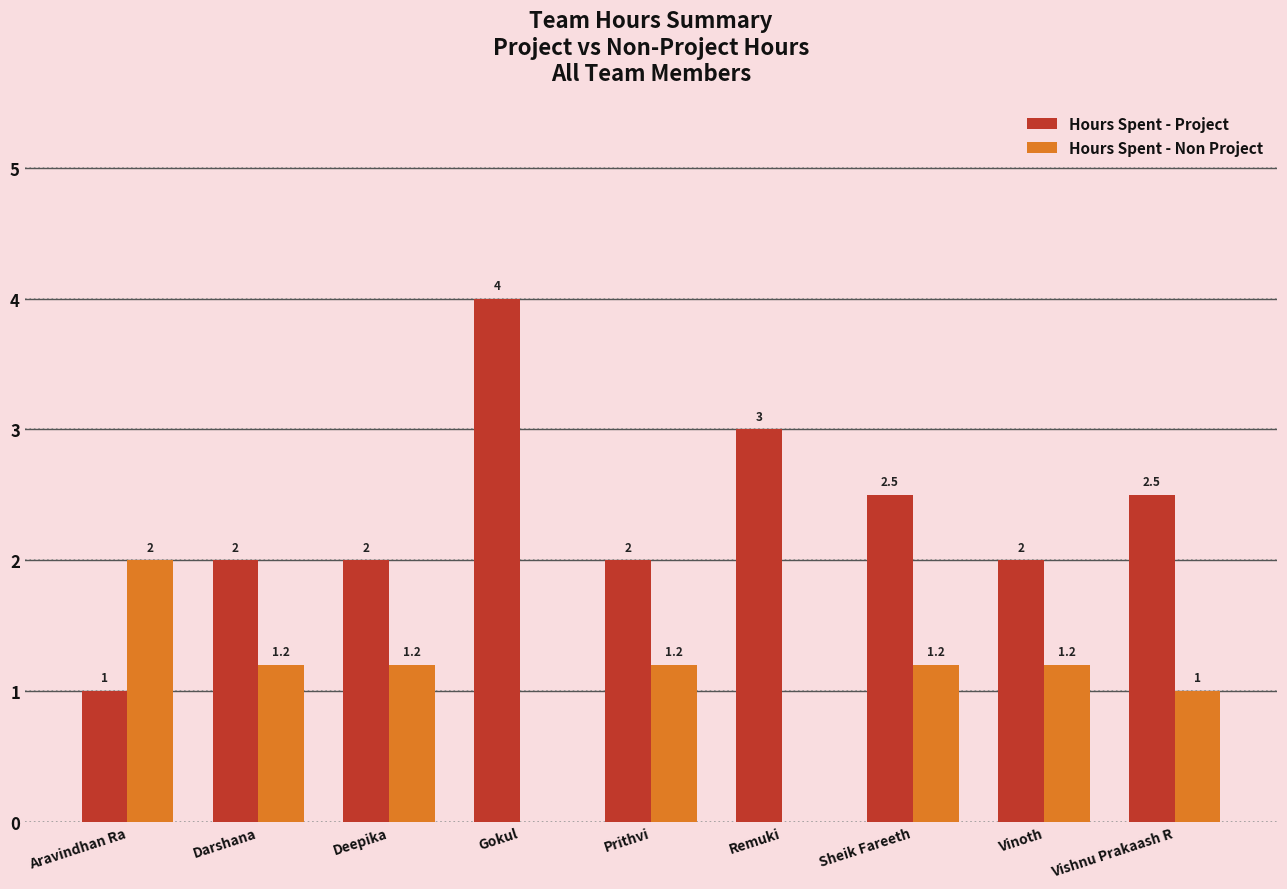

What is the maximum value for Hours Spent - Project?

4.0